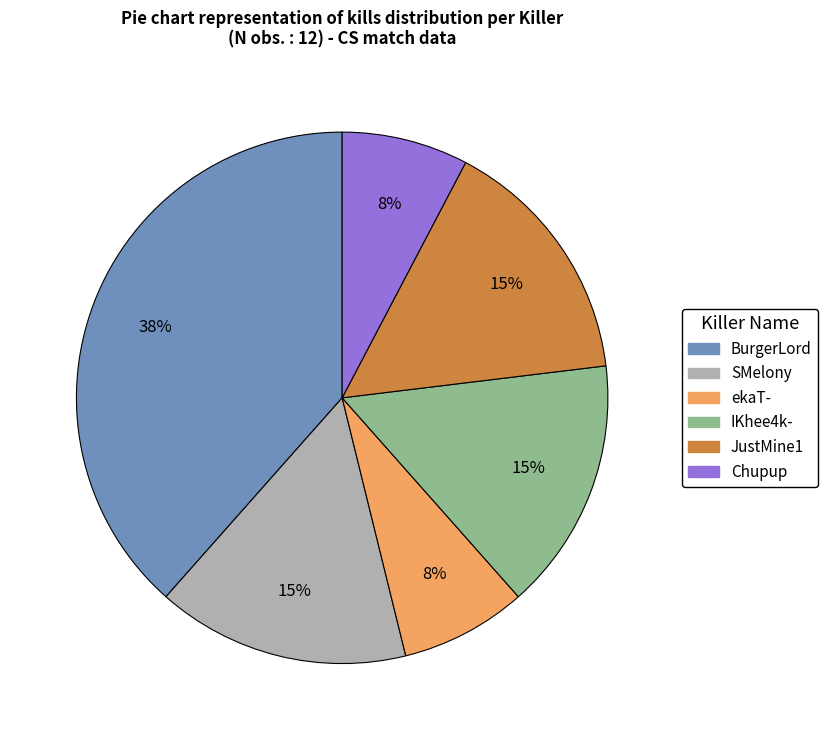

How many segments does this pie chart have?

6